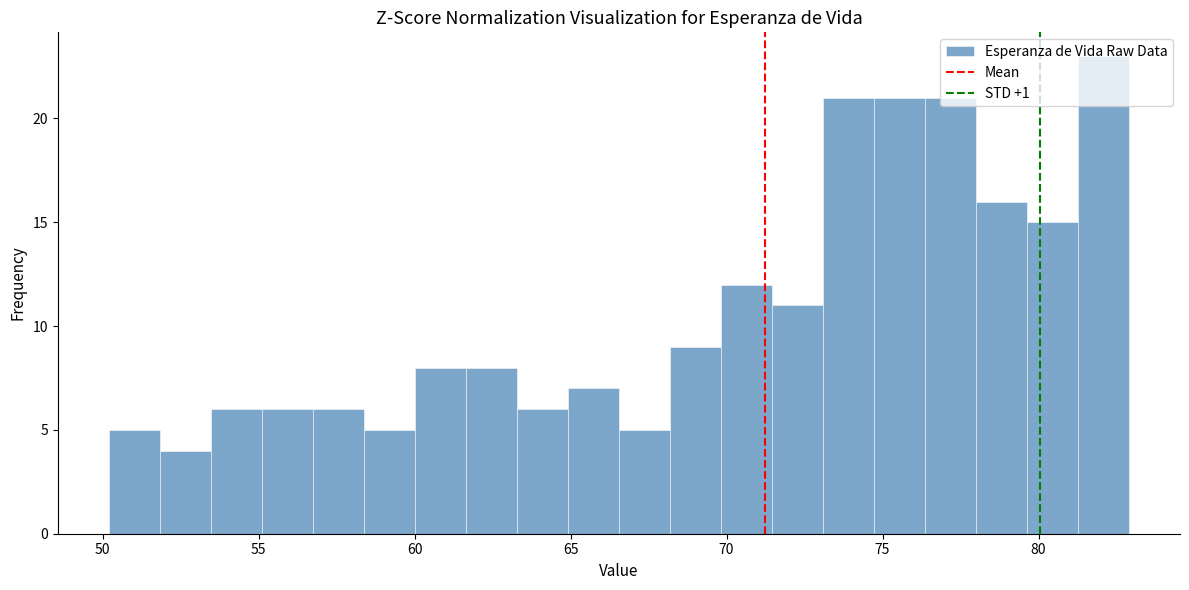

Around what value on the x-axis is the tallest bar? Give the approximate position of its centre, as read against the axis.

82.0